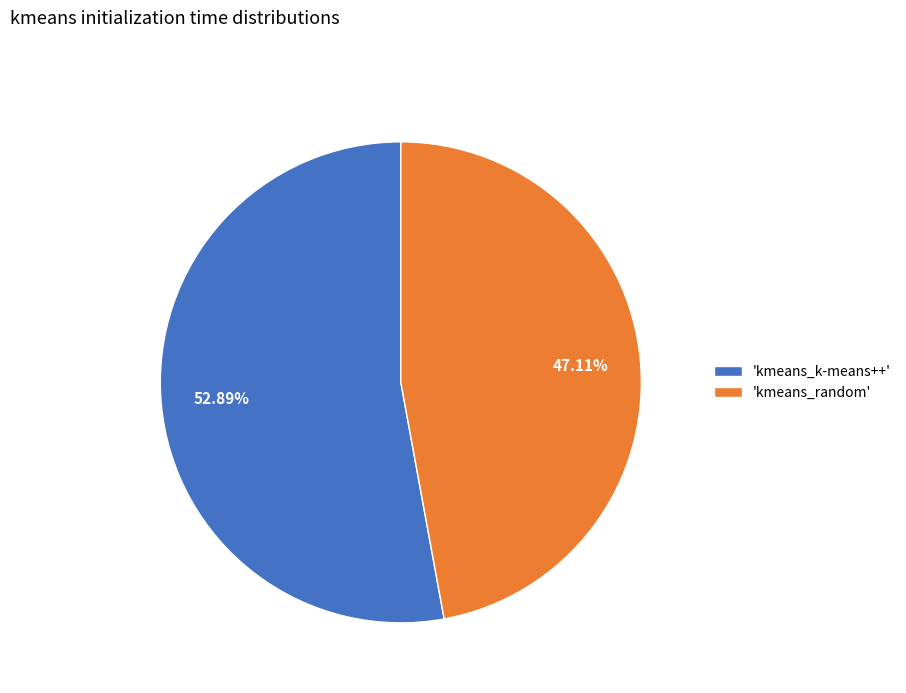

Approximately how many times larger is the value at 'kmeans_k-means++' compared to 'kmeans_random'?

1.1